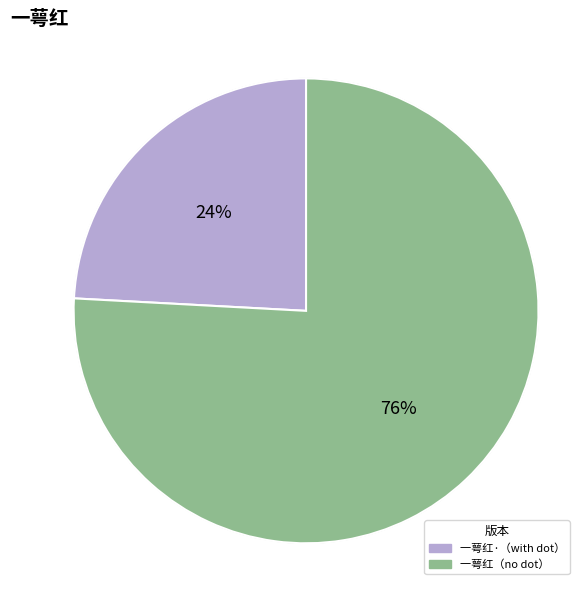

Is there a majority slice in this chart?

Yes